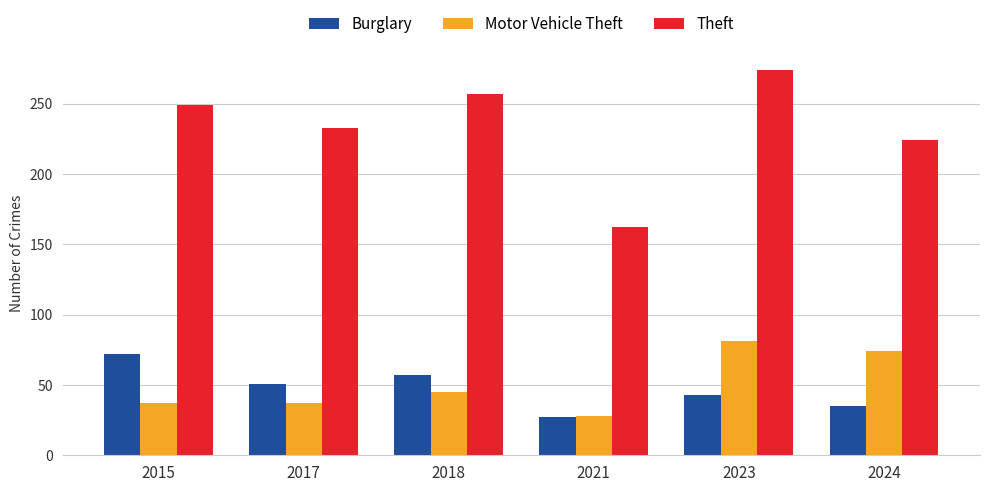

Is it true that Burglary equals 72 at 2015?

True